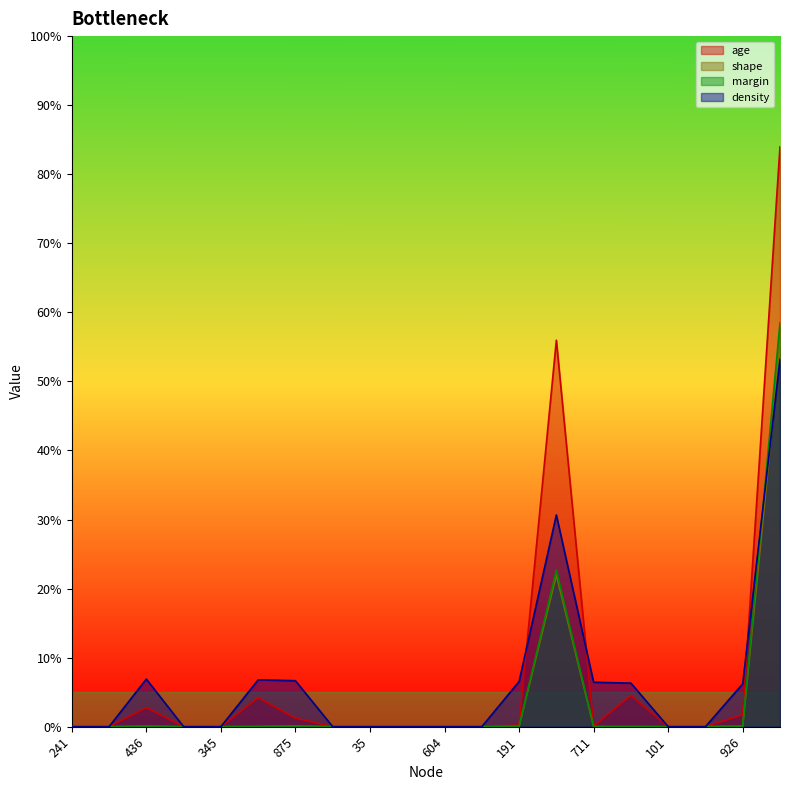

Which has a higher value, 604 or 436?

436